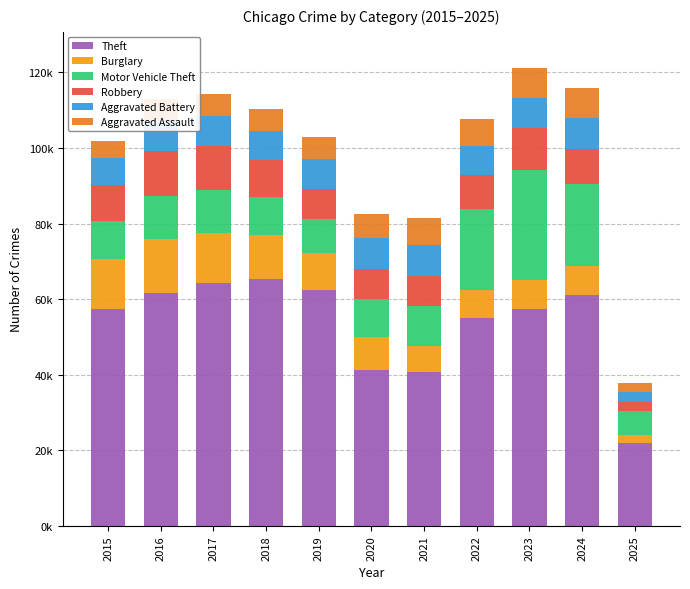

At how many categories does at least one series exceed 9104?

11